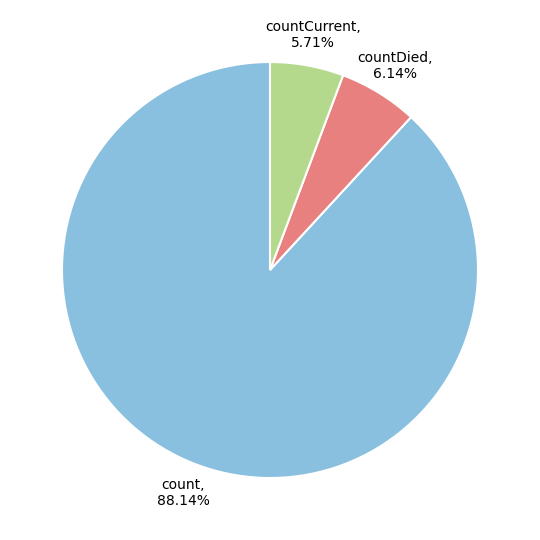

Which slice represents more than half of the pie?

count